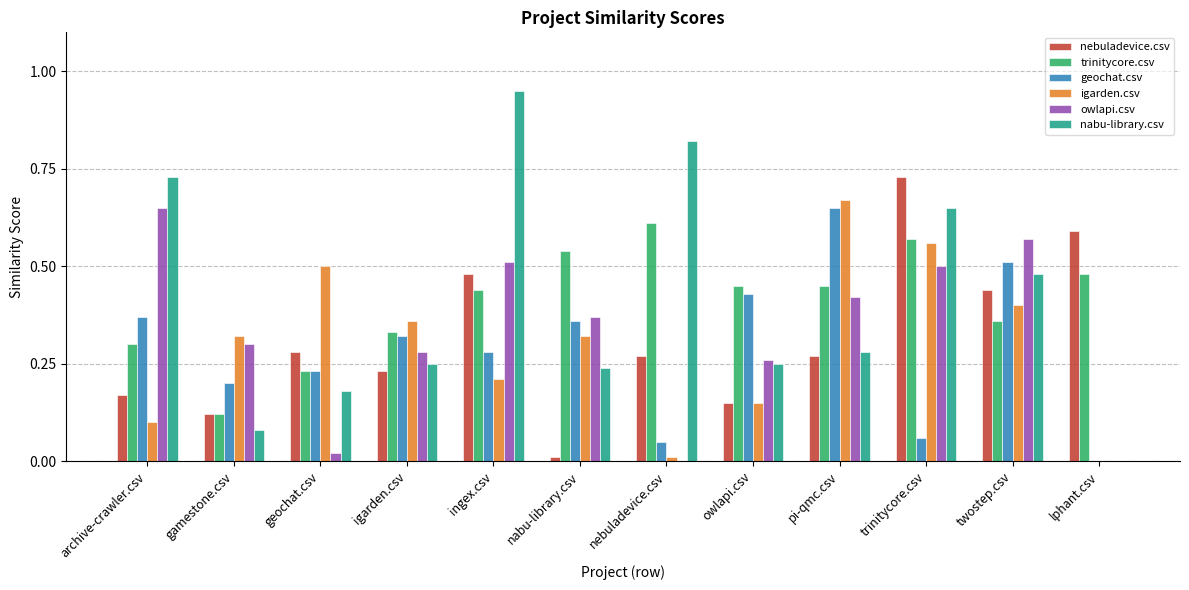

Does the chart contain stacked bars?

No